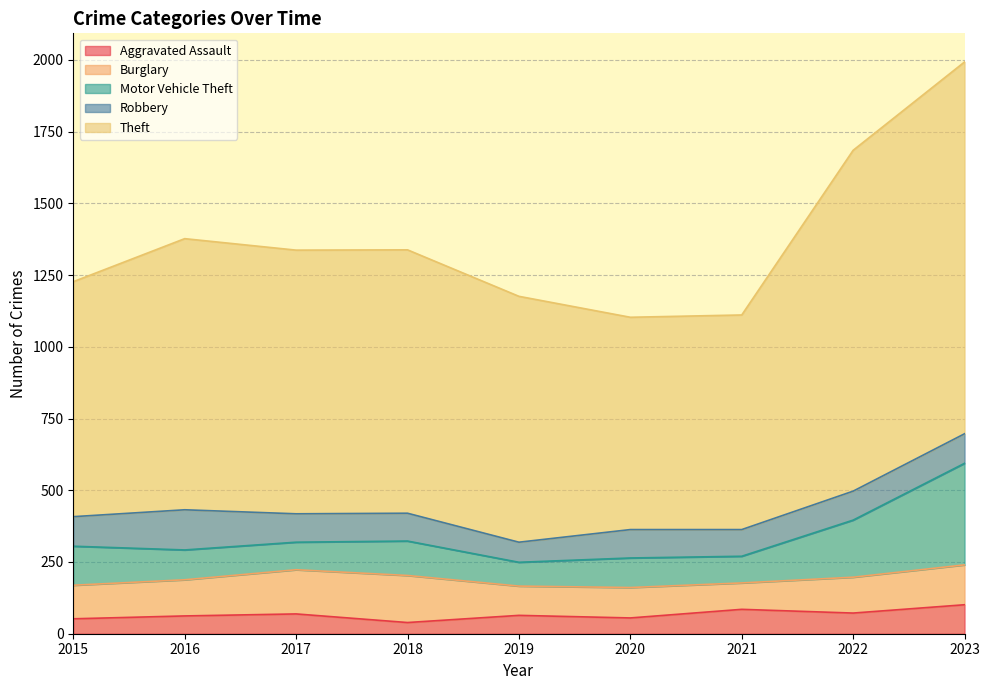

The Aggravated Assault series shows 23 at 2015. True or false?

False